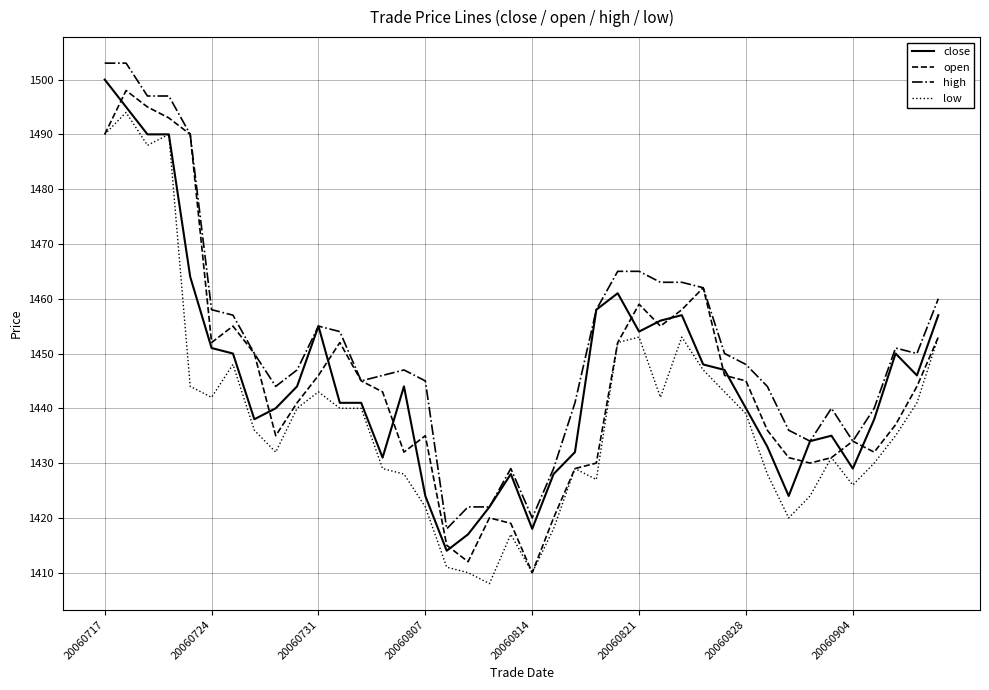

Reading right to left, transcribe all the data shown in this chart.

close: 1457	1446	1450	1438	1429	1435	1434	1424	1433	1440	1447	1448	1457	1456	1454	1461	1458	1432	1428	1418	1428	1422	1417	1414	1424	1444	1431	1441	1441	1455	1444	1440	1438	1450	1451	1464	1490	1490	1495	1500
open: 1453	1444	1437	1432	1434	1431	1430	1431	1436	1445	1446	1462	1458	1455	1459	1452	1430	1429	1420	1410	1419	1420	1412	1415	1435	1432	1443	1445	1452	1446	1441	1435	1450	1455	1452	1490	1493	1495	1498	1490
high: 1460	1450	1451	1440	1434	1440	1434	1436	1444	1448	1450	1462	1463	1463	1465	1465	1458	1441	1429	1420	1429	1422	1422	1418	1445	1447	1446	1445	1454	1455	1447	1444	1450	1457	1458	1490	1497	1497	1503	1503
low: 1453	1441	1435	1430	1426	1431	1424	1420	1428	1439	1443	1447	1453	1442	1453	1452	1427	1429	1418	1410	1417	1408	1410	1411	1422	1428	1429	1440	1440	1443	1440	1432	1436	1448	1442	1444	1490	1488	1494	1490